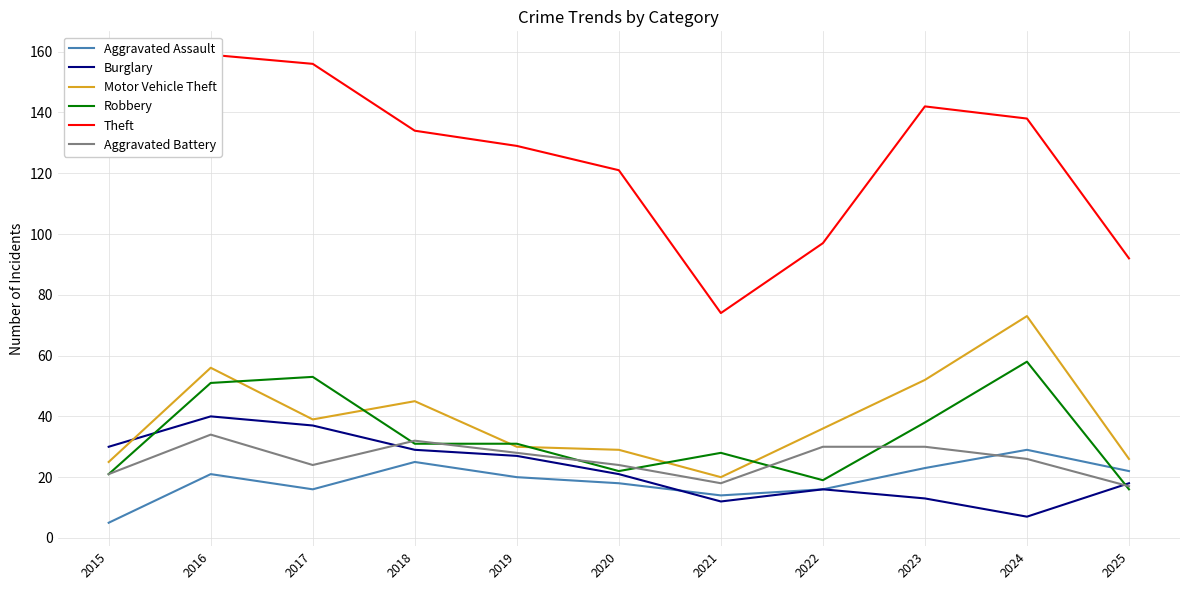

Reading left to right, what are all the values shown in this chart?

Aggravated Assault: 5	21	16	25	20	18	14	16	23	29	22
Burglary: 30	40	37	29	27	21	12	16	13	7	18
Motor Vehicle Theft: 25	56	39	45	30	29	20	36	52	73	26
Robbery: 21	51	53	31	31	22	28	19	38	58	16
Theft: 137	159	156	134	129	121	74	97	142	138	92
Aggravated Battery: 21	34	24	32	28	24	18	30	30	26	17